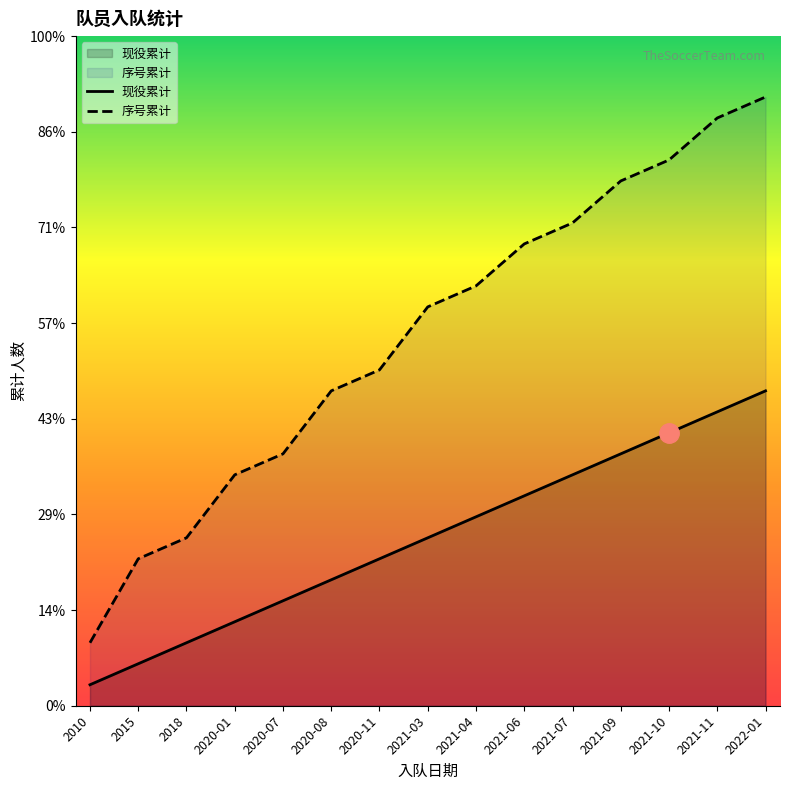

Is the value of 序号累计 at 2022-01 greater than the value of 现役累计 at 2010?

Yes